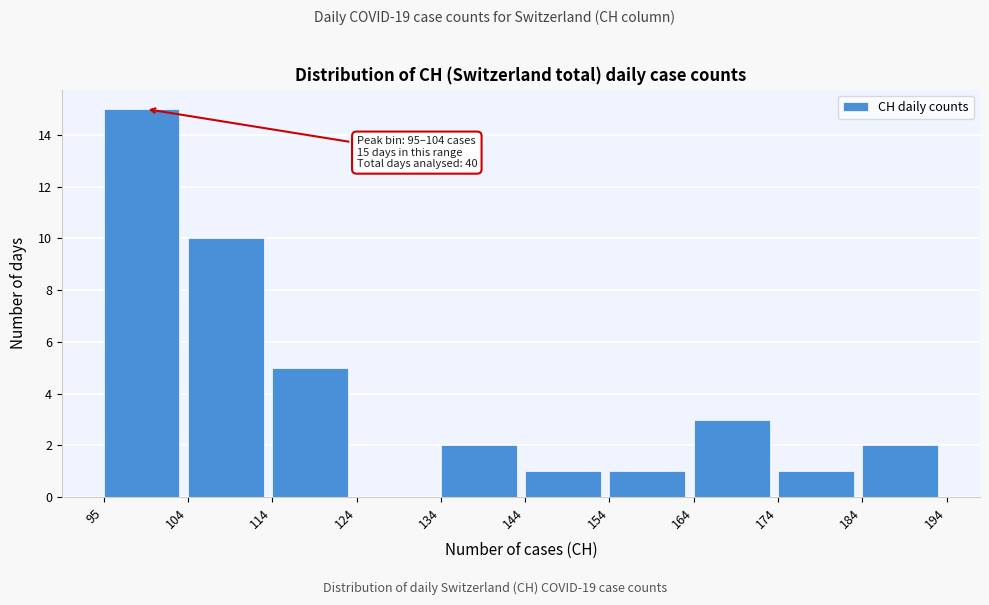

Which range on the x-axis has the tallest bar?

95 to 104